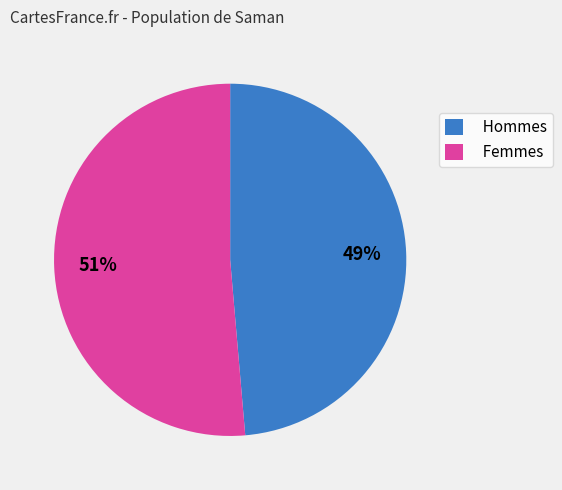

True or false: Femmes accounts for 51% of the total.

True